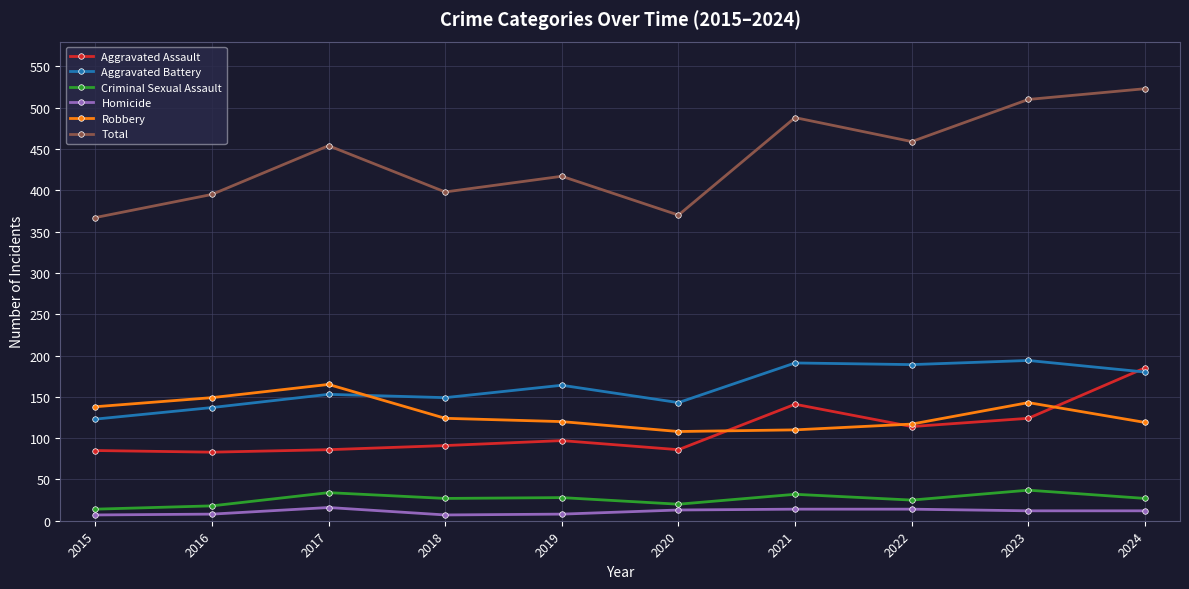

At how many categories does at least one series exceed 150?

10